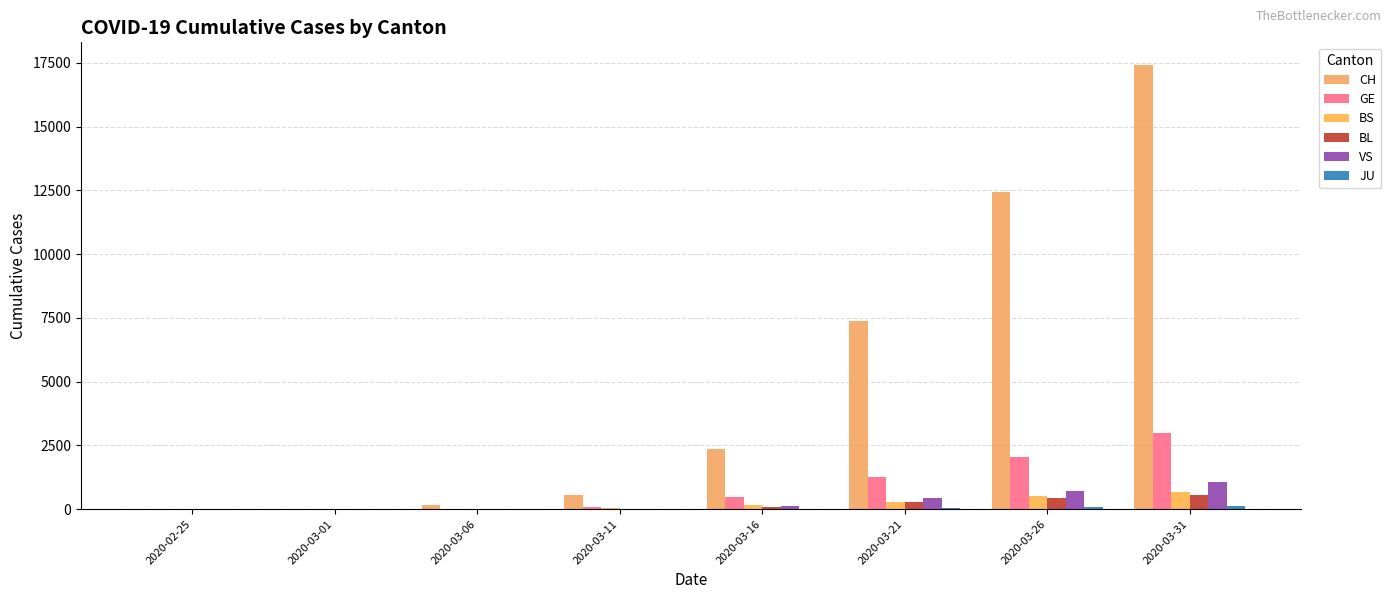

Count the number of data series in this chart.

6